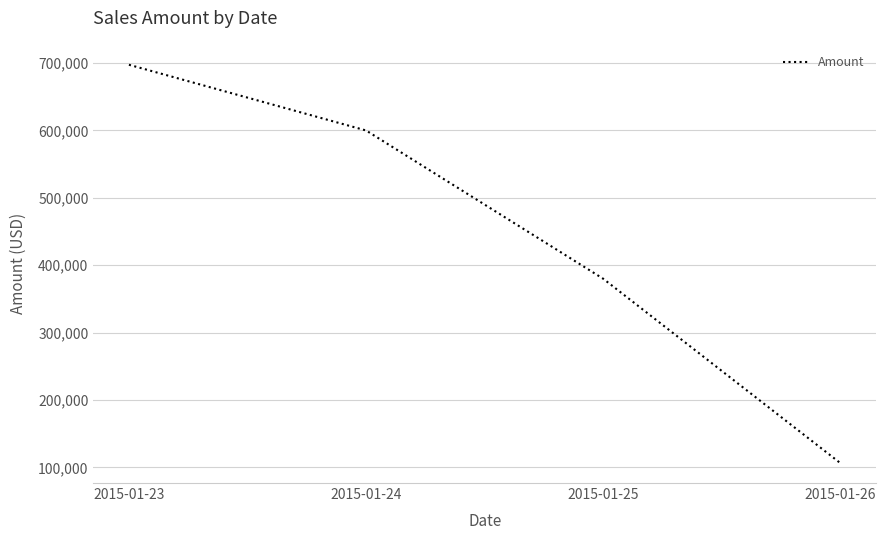

Reading left to right, list all the values displayed in this chart.

697500	600000	380000	106500